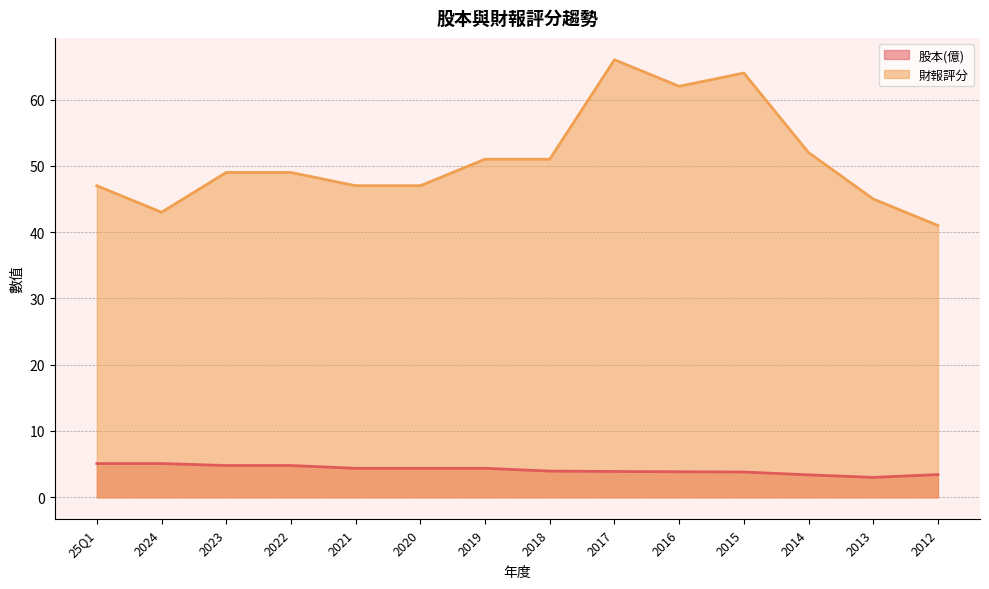

What is the difference between the maximum and minimum values in the 股本(億) series?

2.1